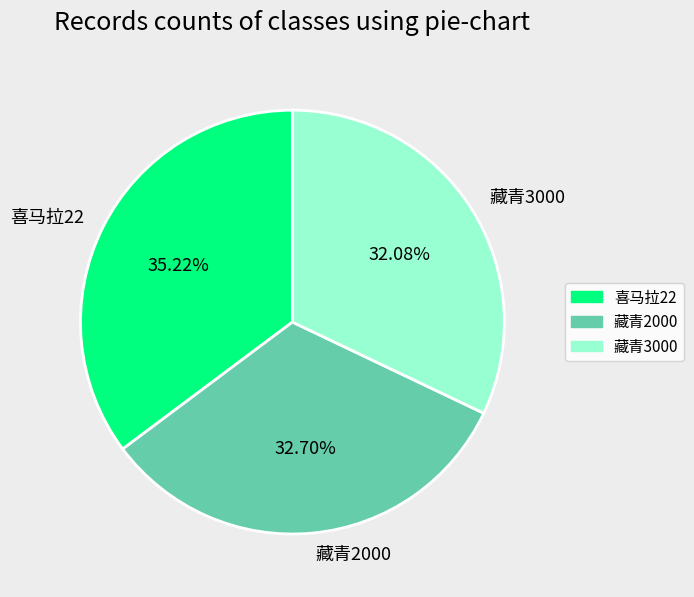

Is it true that 藏青3000 is 21% of the pie?

False